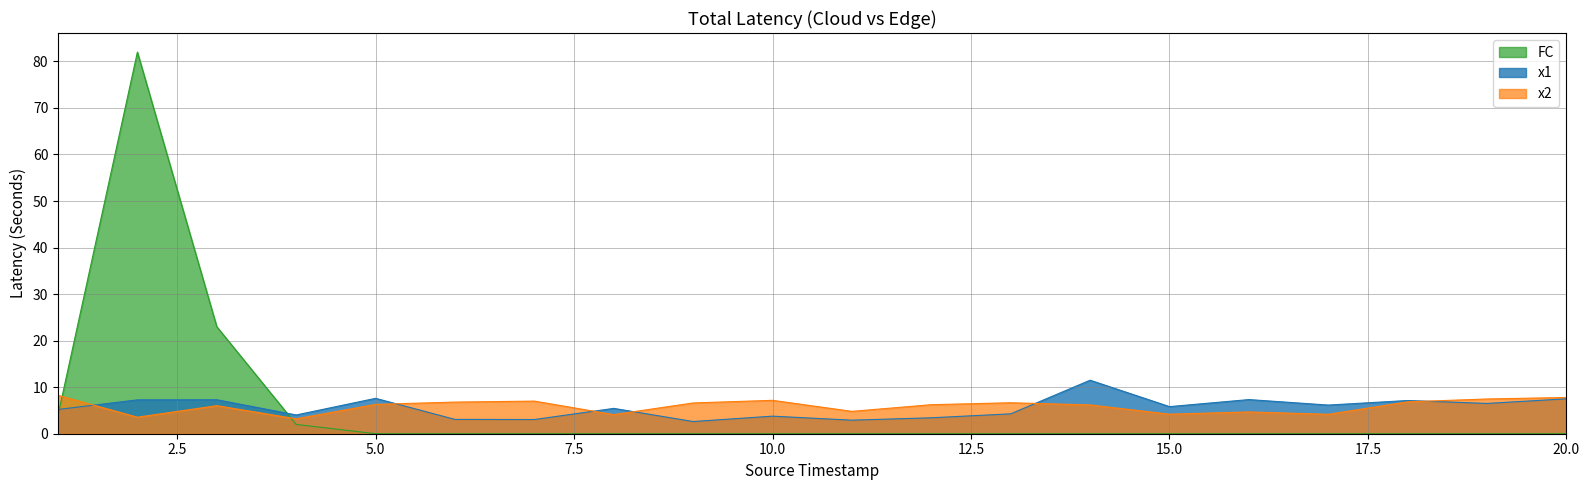

What is the sum of all x1 values?

111.9